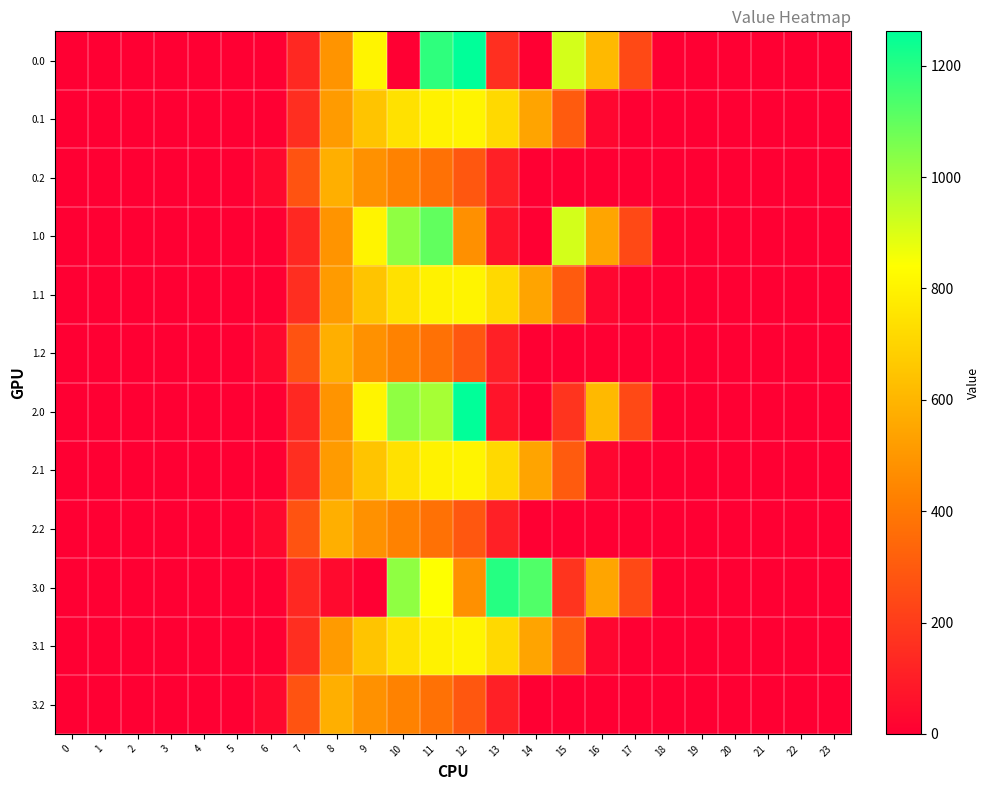

What is the maximum value shown in the chart?

1261.6